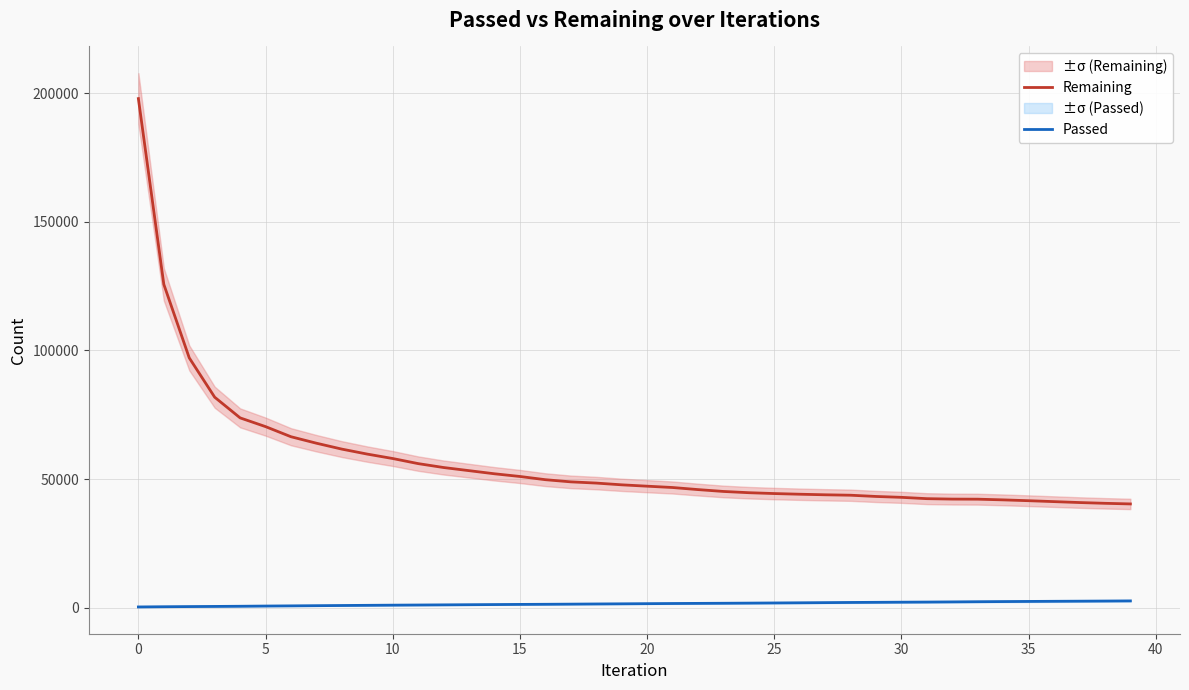

Does the chart have visible grid lines?

Yes